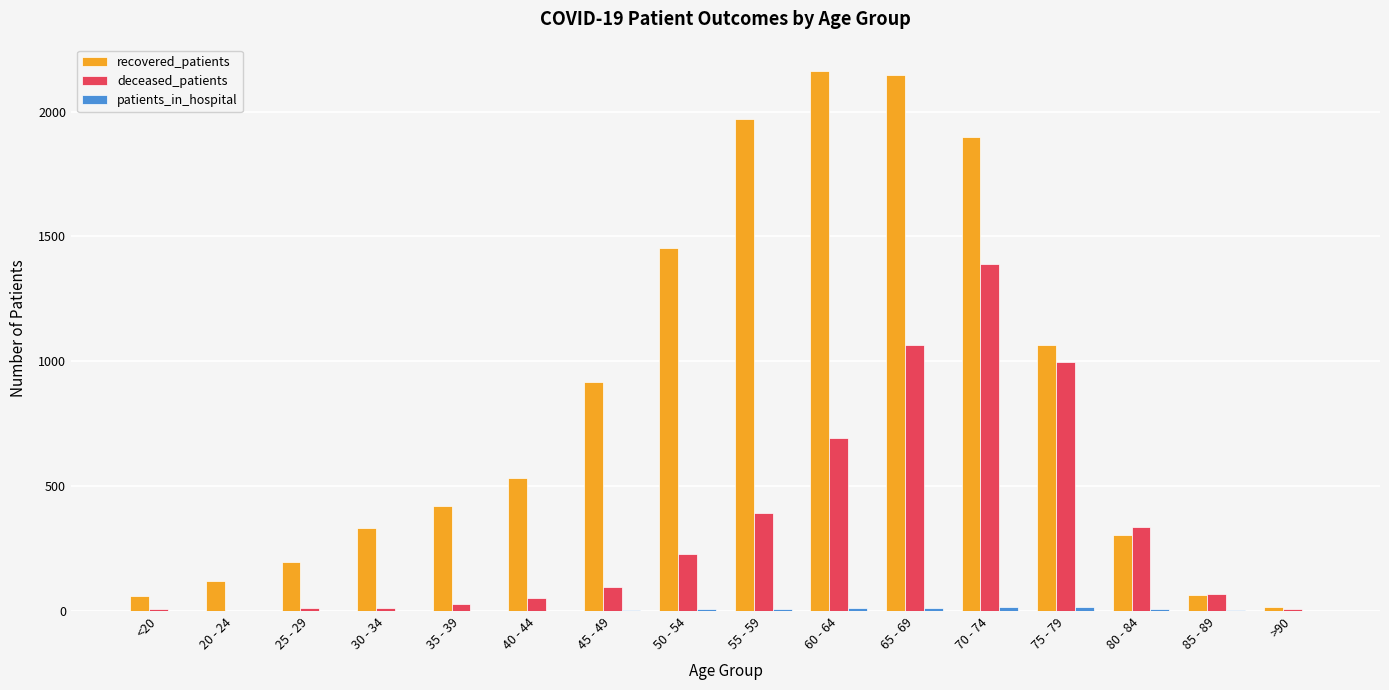

How many series are shown in this chart?

3